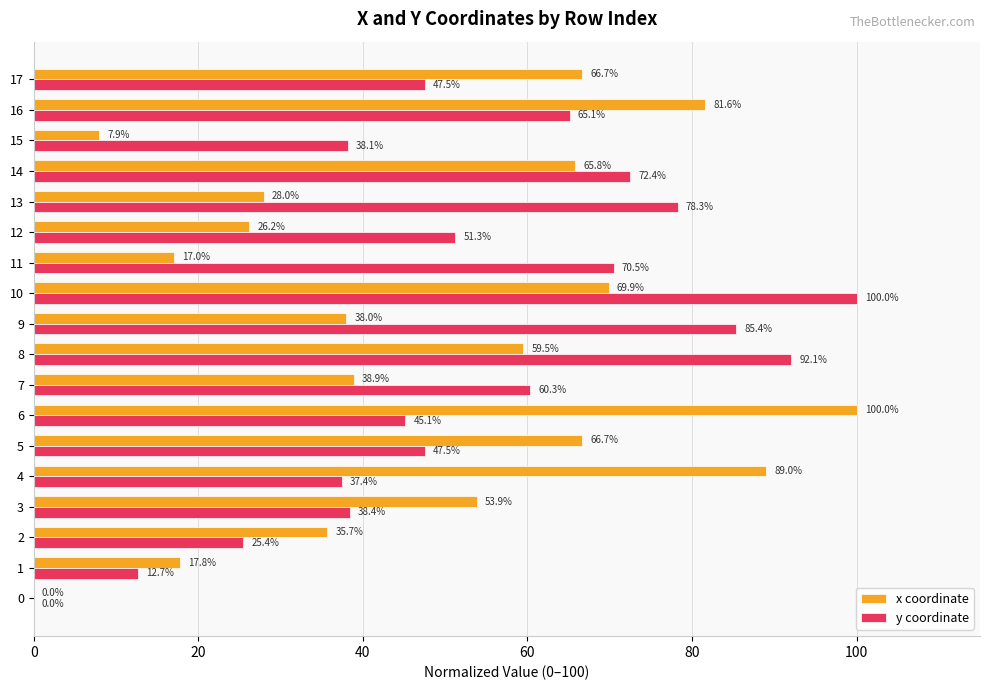

At which category is the sum across all series the highest?

10